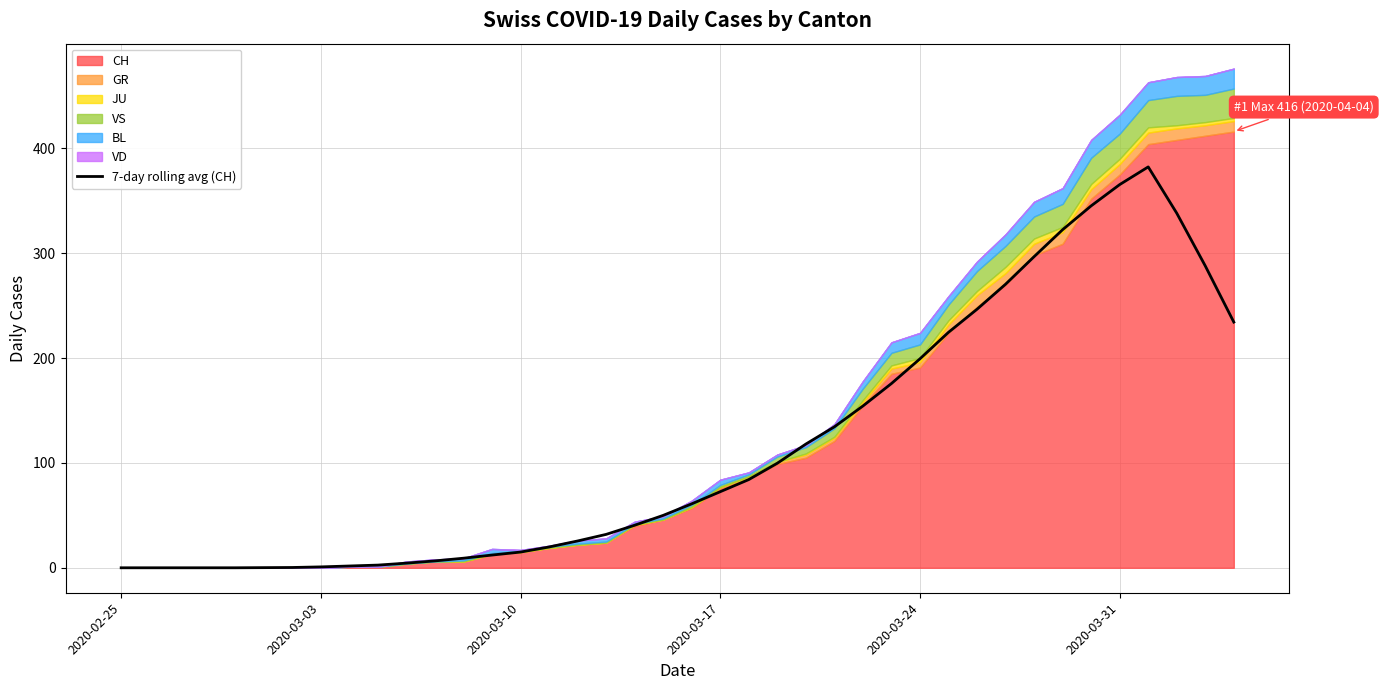

What is the value of the 19th point from the left?

40.6